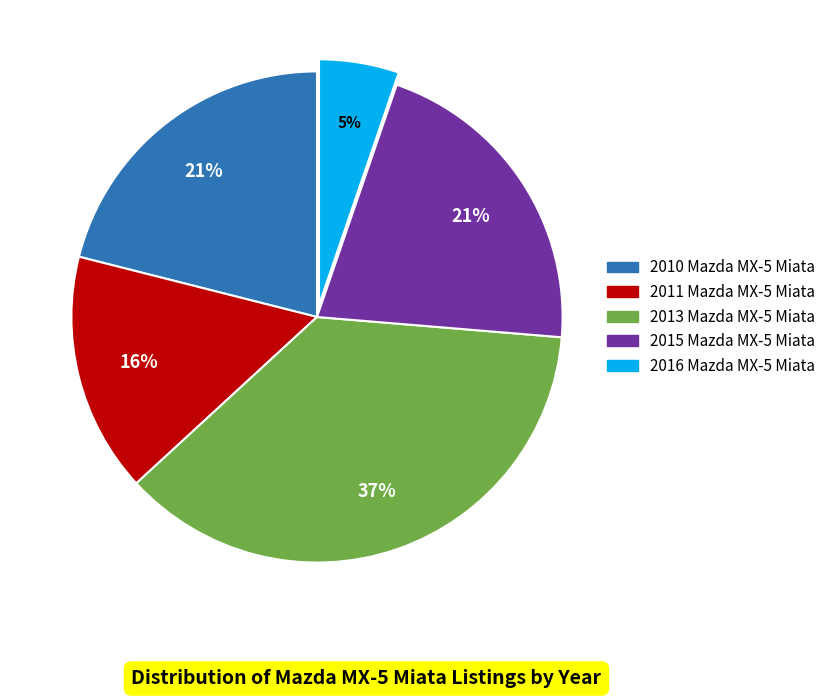

Which category has the biggest portion of the pie?

2013 Mazda MX-5 Miata